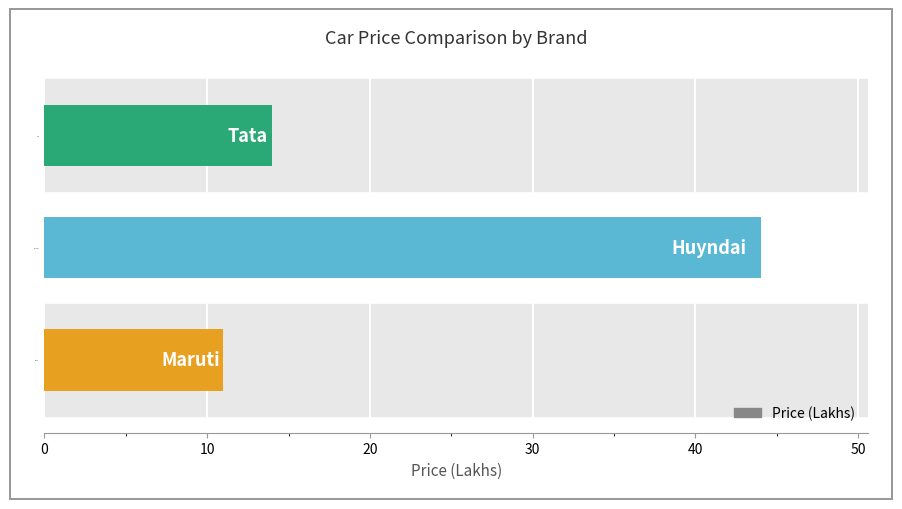

Where is the data nearest to the value 27?

Tata